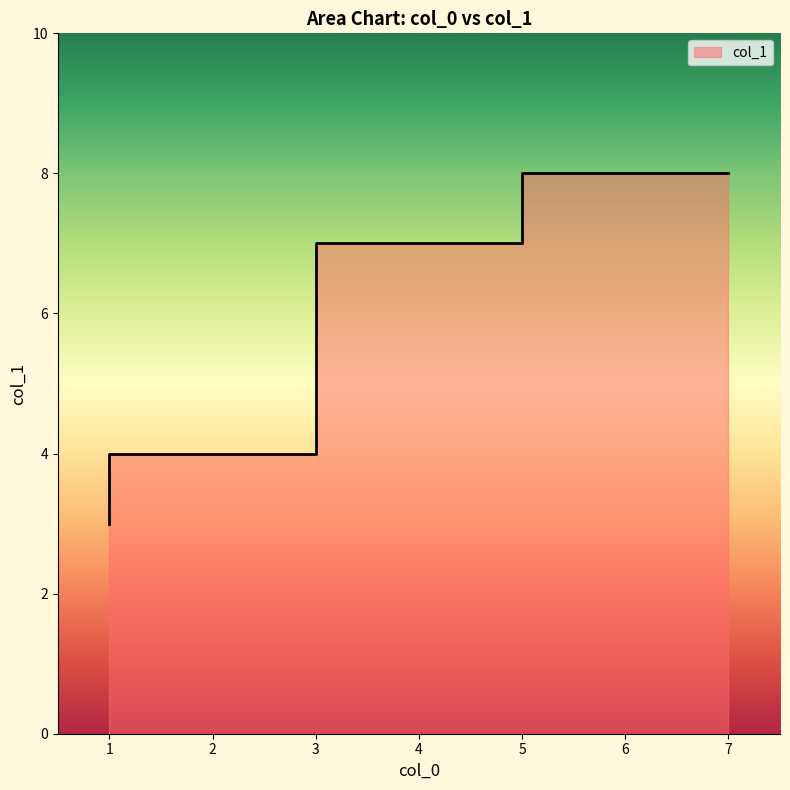

How many data points does each series have?

9